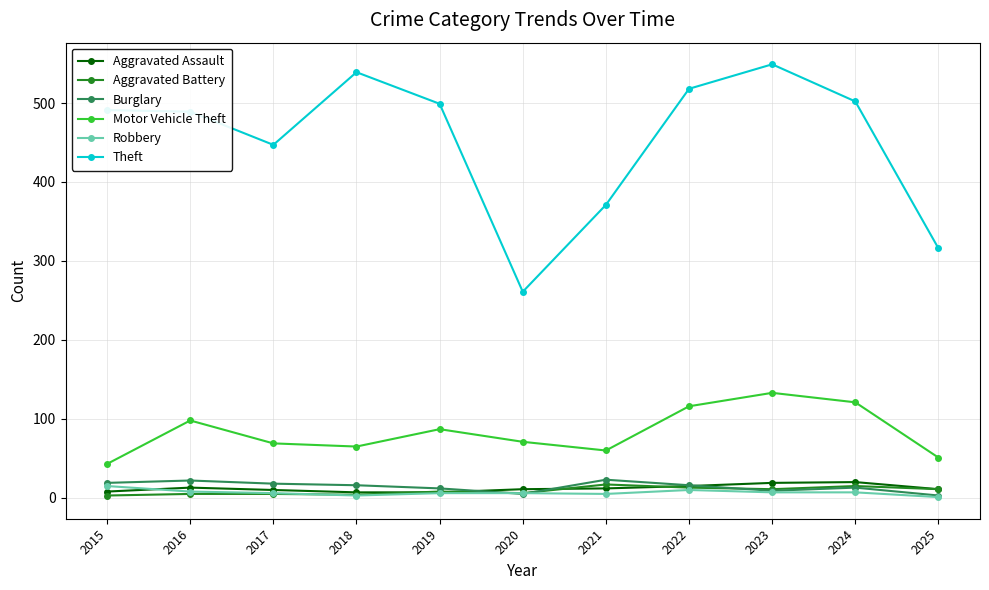

What is the greatest value displayed?

549